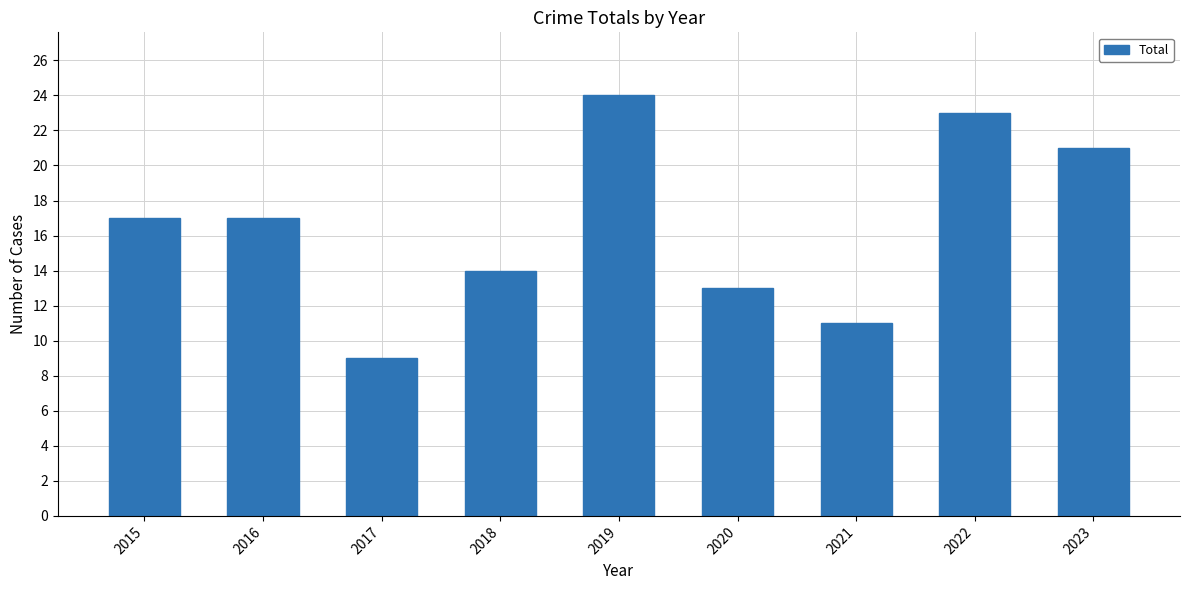

Approximately how many times larger is the value at 2023 compared to 2020?

1.6